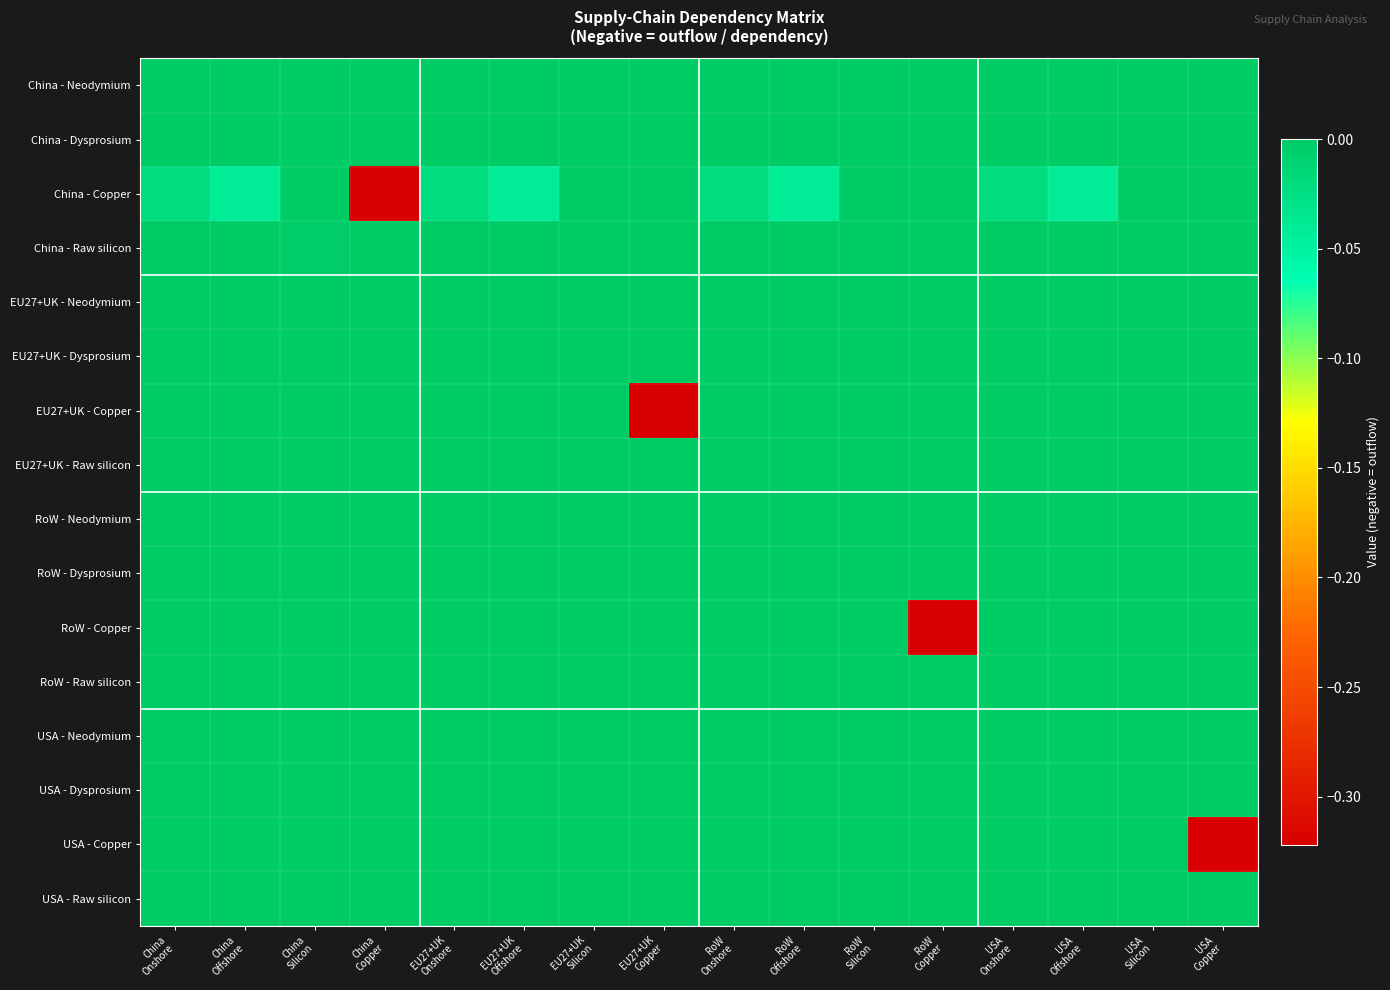

At which category is the sum across all series the highest?

EU27+UK
Silicon